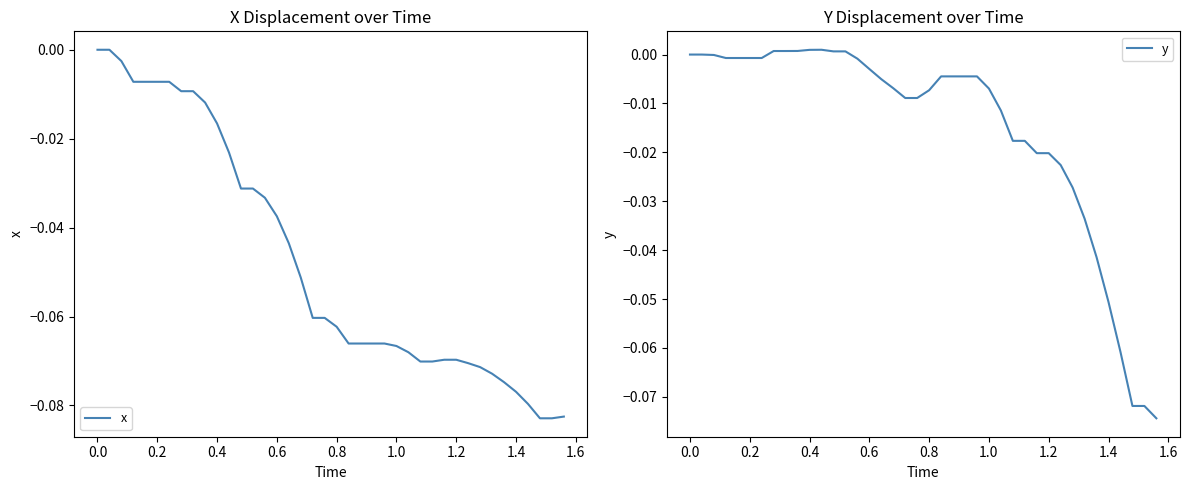

What is the difference between the maximum and minimum values in the y series?

0.1